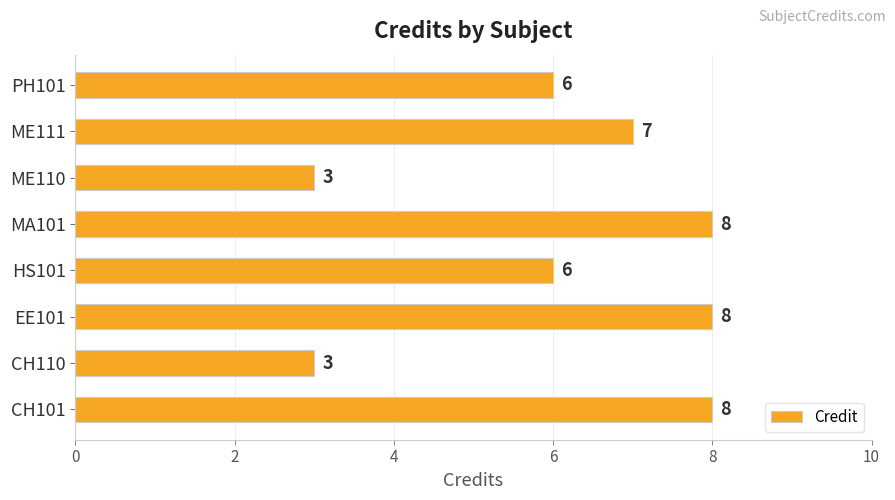

How many values are below 7?

4